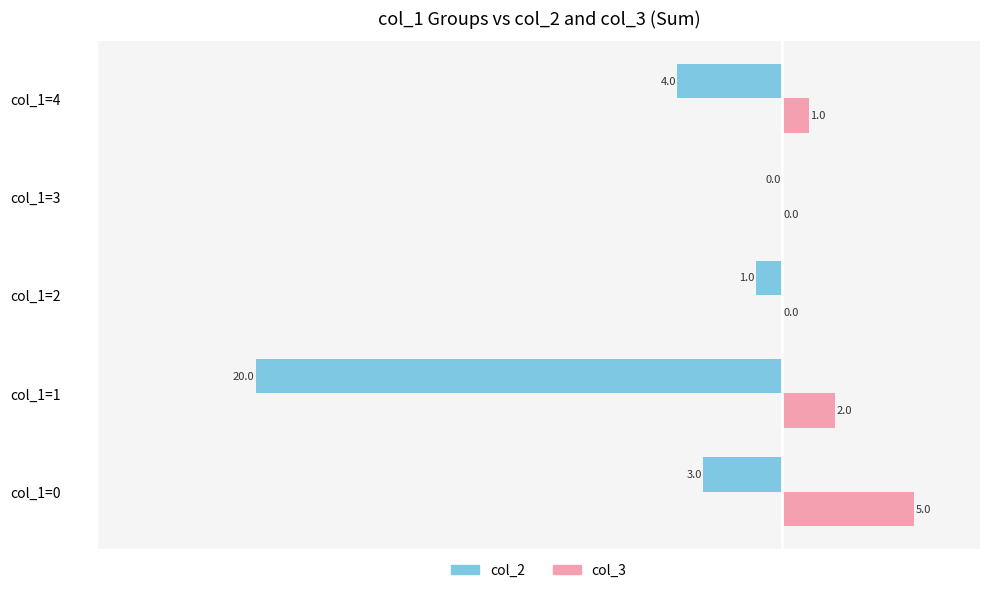

Which series changed the most between col_1=2 and col_1=3?

col_2